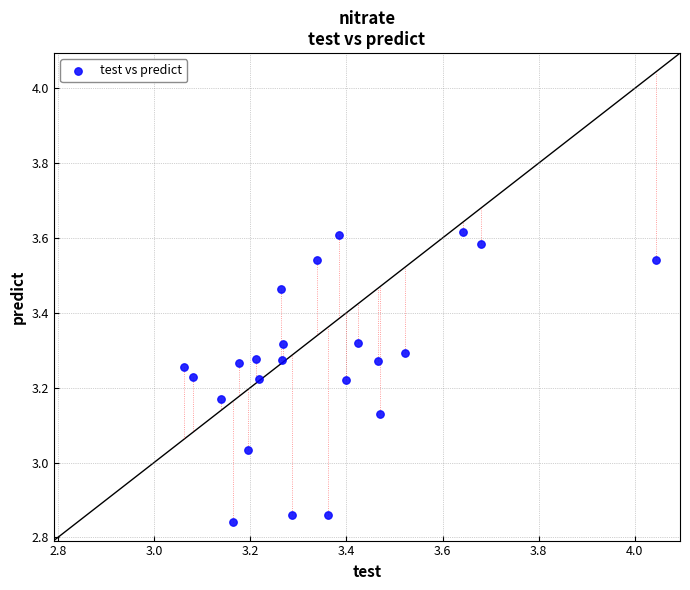

What is the range of Y values (max minus min)?

0.8